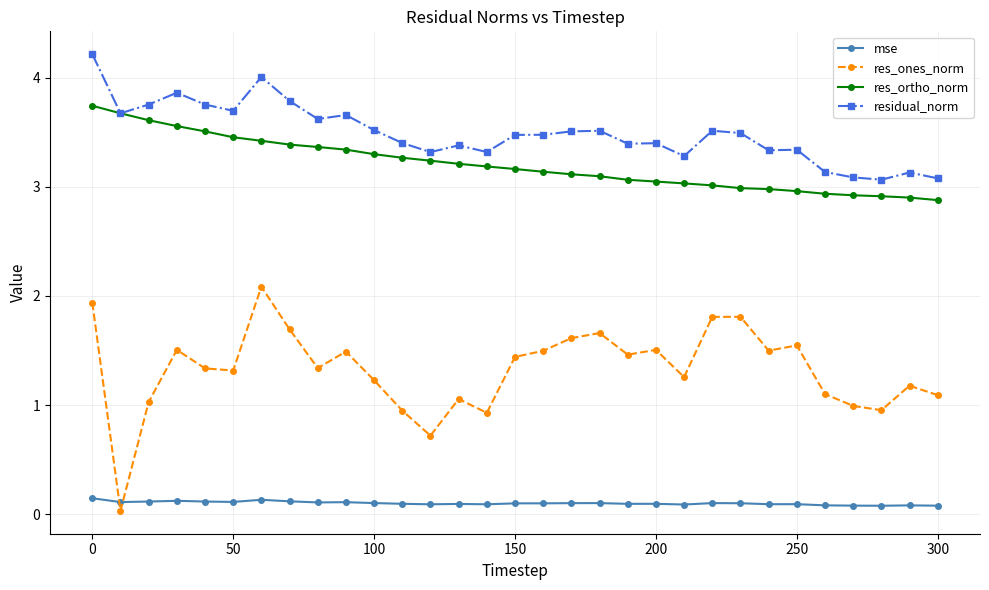

Which series has the largest total across all categories?

residual_norm